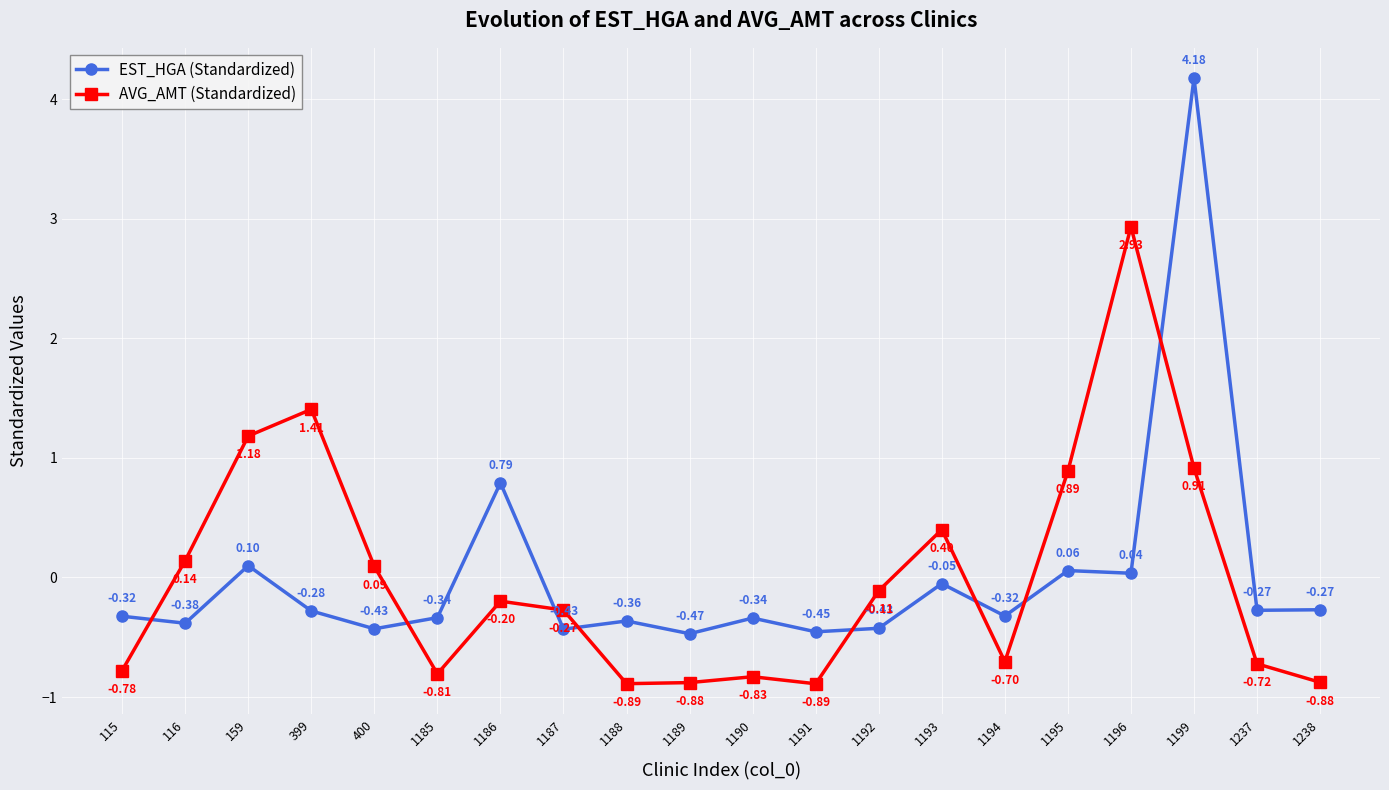

Which series changed the most between 1186 and 1193?

EST_HGA (Standardized)